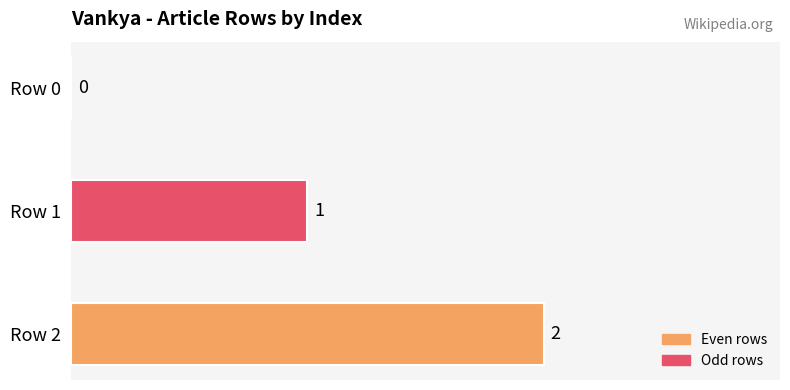

What is the sum of all values?

3